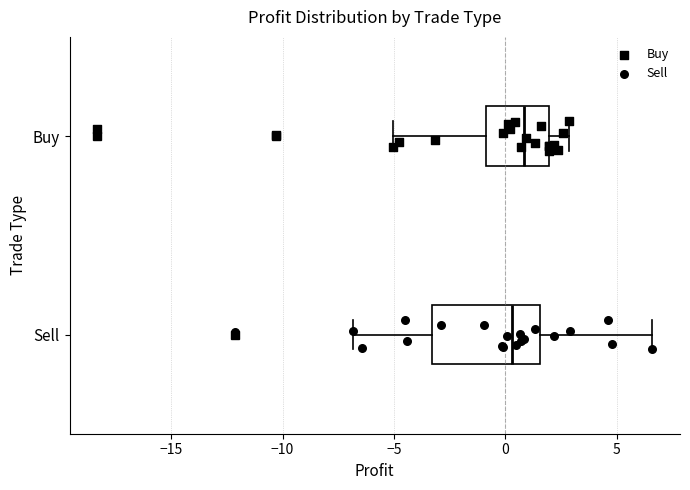

Where is the left edge of the box for Buy on the x-axis? The values are not printed on the chart, so give them approximately, as read against the axis.

-1.0